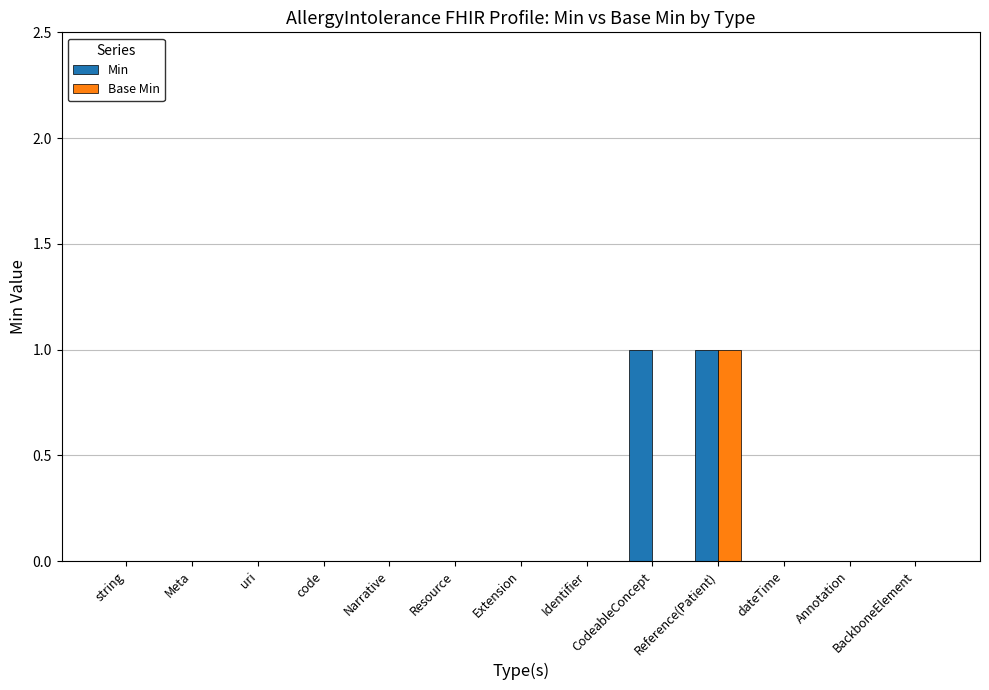

The value of Base Min at CodeableConcept is 0. True or false?

True